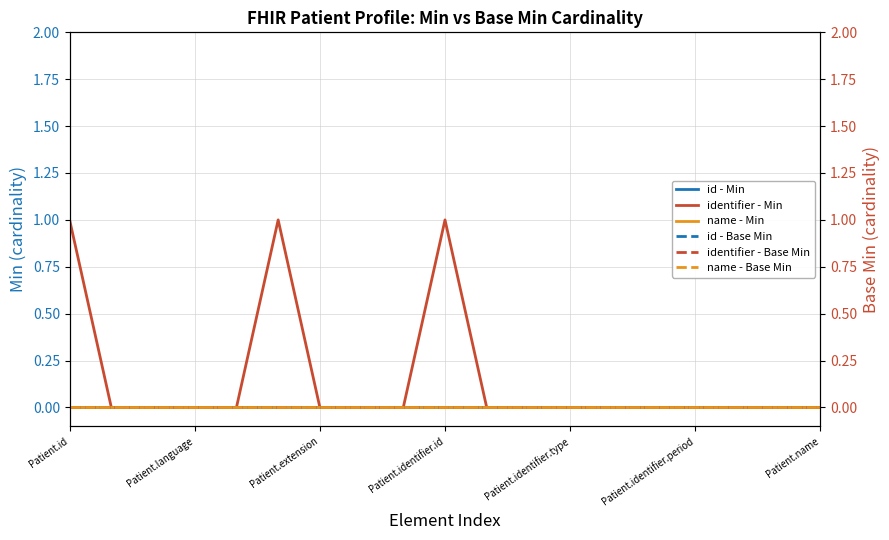

Which series has the largest range (max minus min)?

identifier - Min